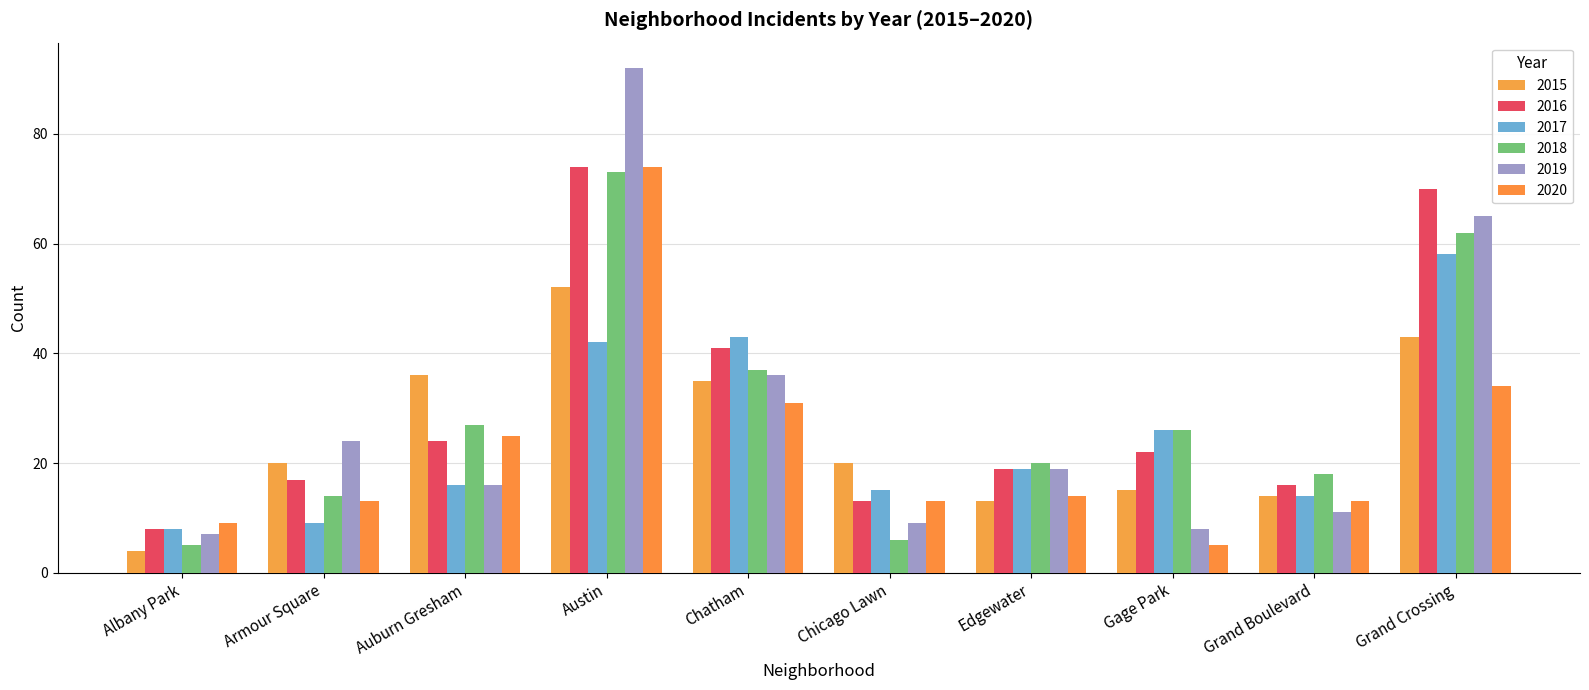

True or false: 2020 has a value of 9 at Albany Park.

True